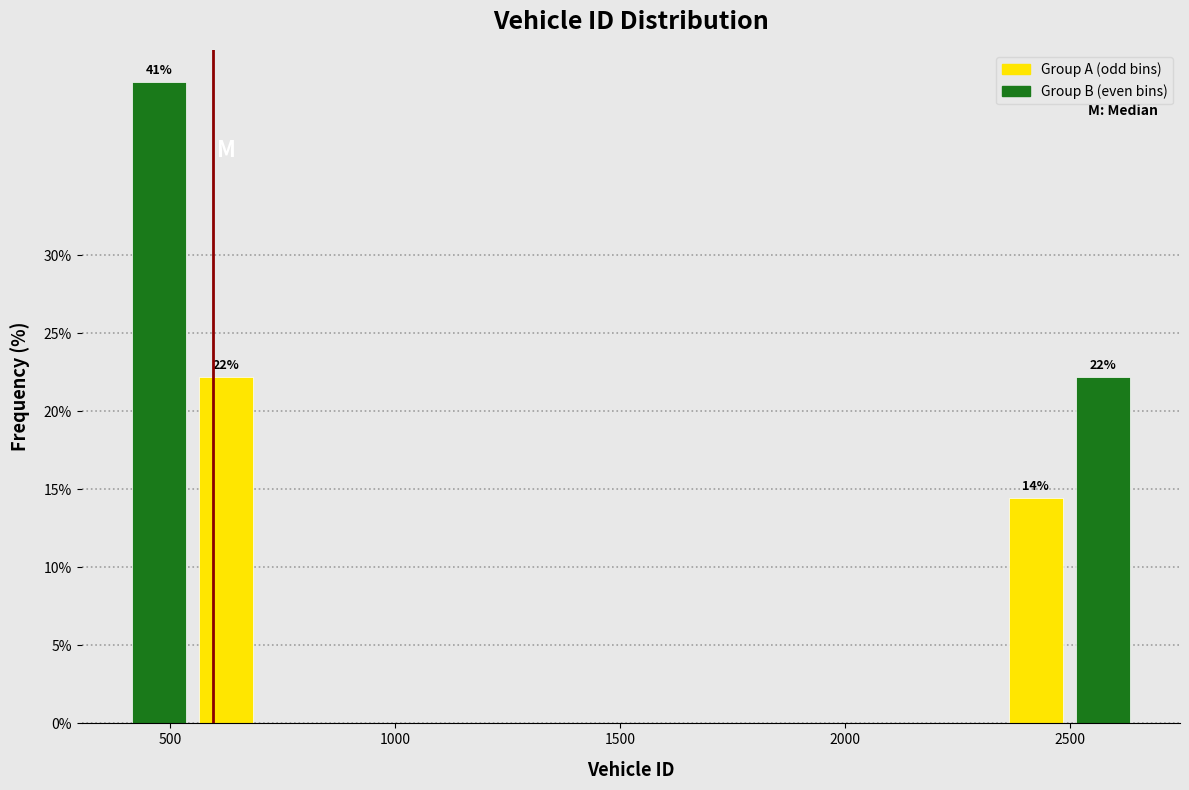

Read against the x-axis, roughly where is the centre of the tallest bar?

450